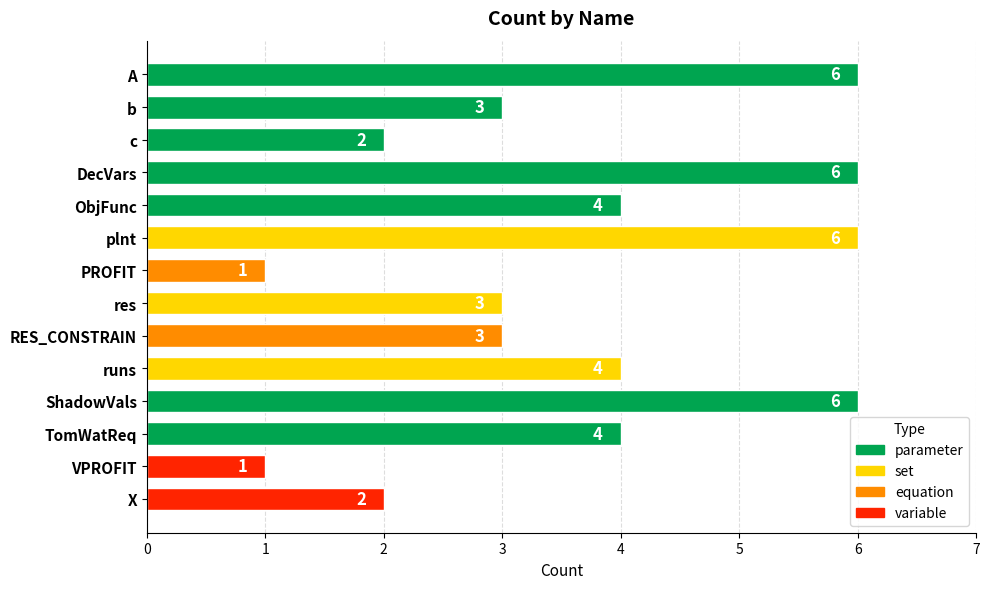

True or false: the data shows 2 at VPROFIT.

False